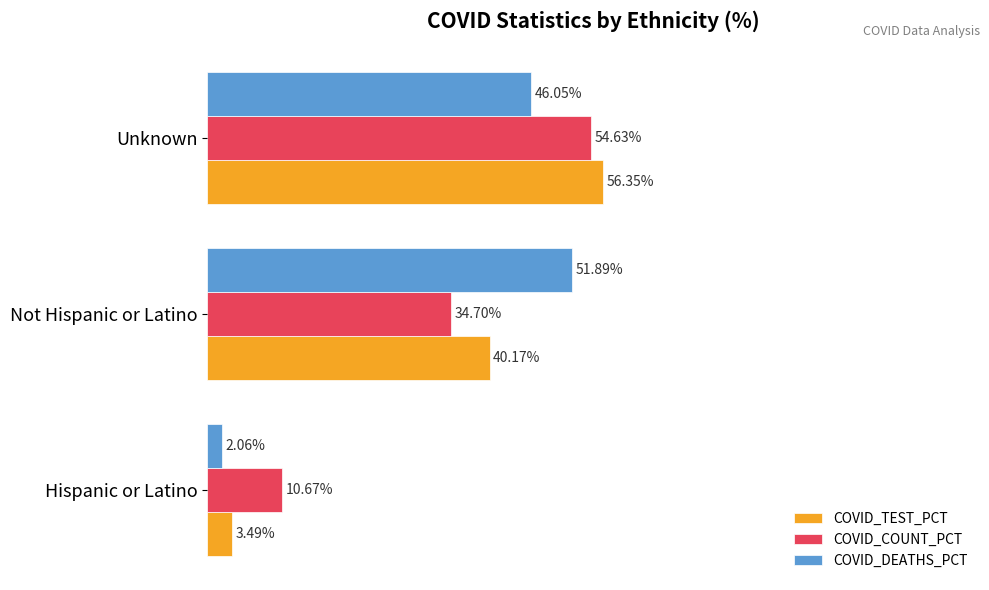

Where is COVID_TEST_PCT nearest to the value 29?

Not Hispanic or Latino